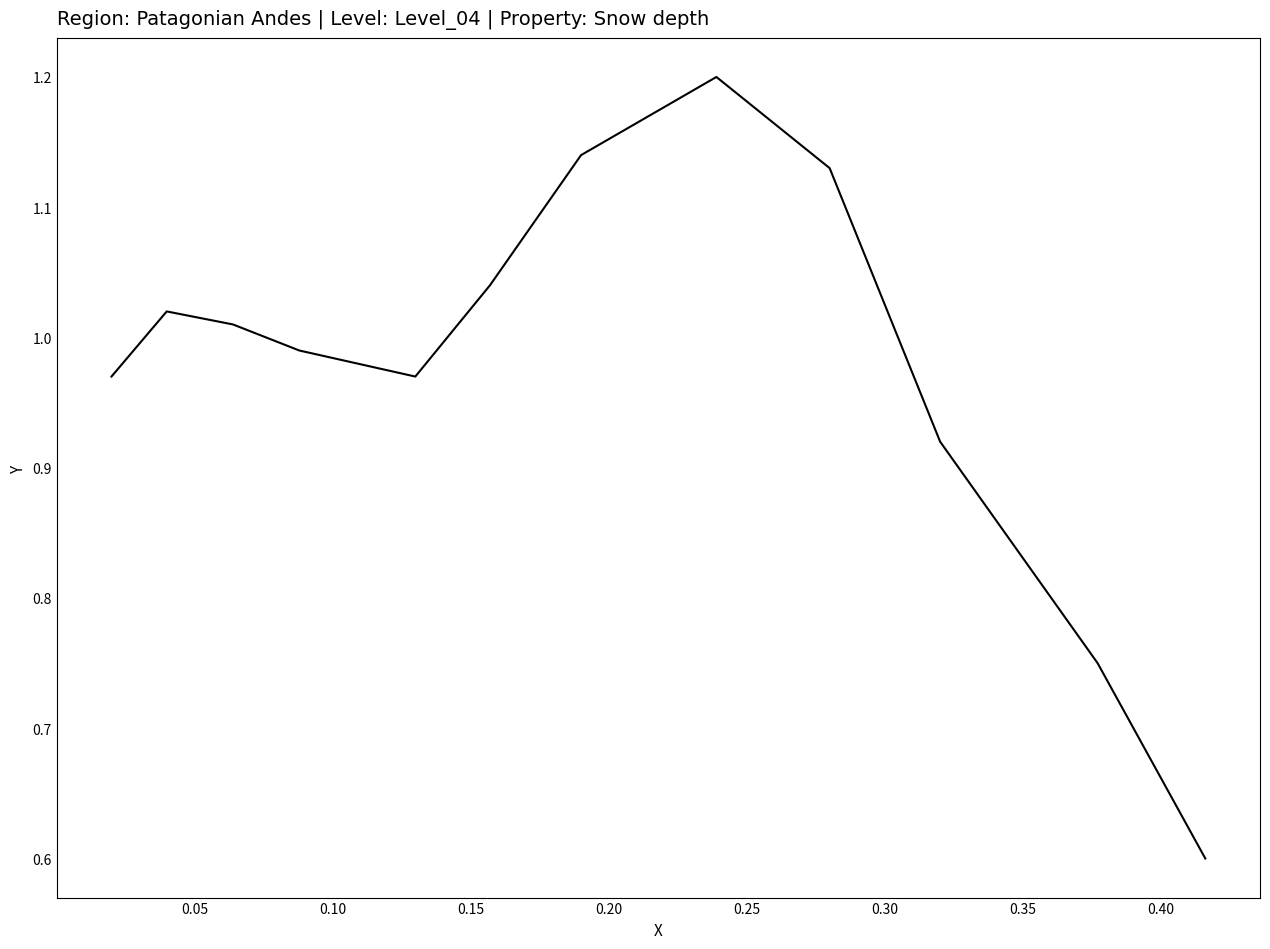

What is the smallest value displayed?

0.6